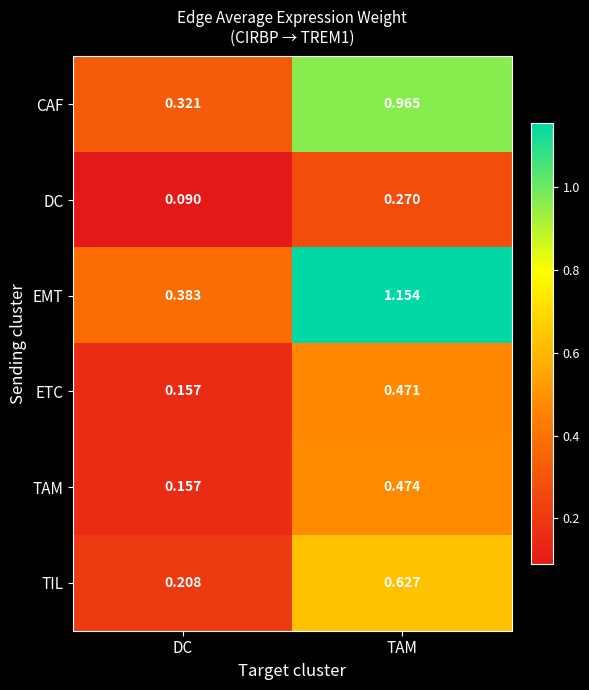

Which series has the widest spread of values?

EMT